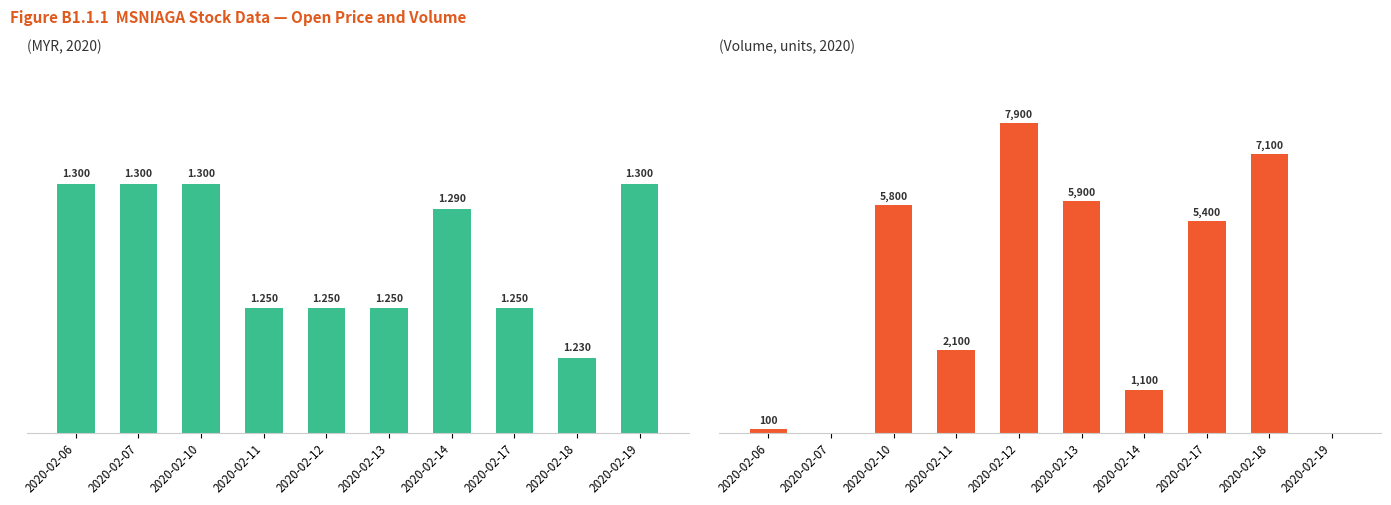

Reading right to left, transcribe all the data shown in this chart.

open: 2020-02-19=1.3	2020-02-18=1.2	2020-02-17=1.2	2020-02-14=1.3	2020-02-13=1.2	2020-02-12=1.2	2020-02-11=1.2	2020-02-10=1.3	2020-02-07=1.3	2020-02-06=1.3
vol: 2020-02-19=0.0	2020-02-18=7100.0	2020-02-17=5400.0	2020-02-14=1100.0	2020-02-13=5900.0	2020-02-12=7900.0	2020-02-11=2100.0	2020-02-10=5800.0	2020-02-07=0.0	2020-02-06=100.0